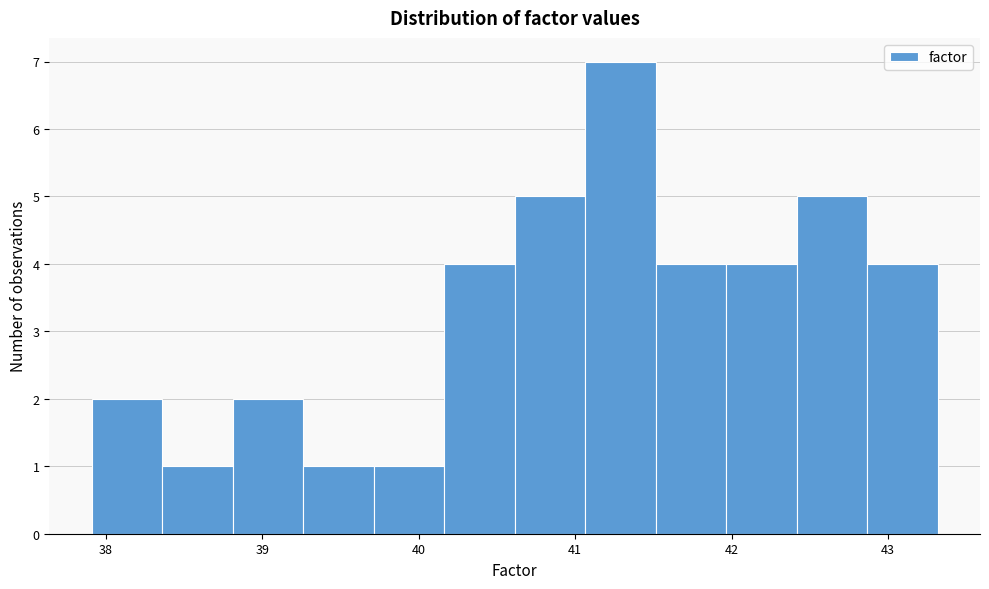

Reading left to right, list every bar in this chart as the range it spans on the x-axis followed by its height. Neither the bar edges nor the heights are printed on the chart, so give them approximately, as read against the axes.

37.9 to 38.4: 2
38.4 to 38.8: 1
38.8 to 39.3: 2
39.3 to 39.7: 1
39.7 to 40.2: 1
40.2 to 40.6: 4
40.6 to 41.1: 5
41.1 to 41.5: 7
41.5 to 42.0: 4
42.0 to 42.4: 4
42.4 to 42.9: 5
42.9 to 43.3: 4